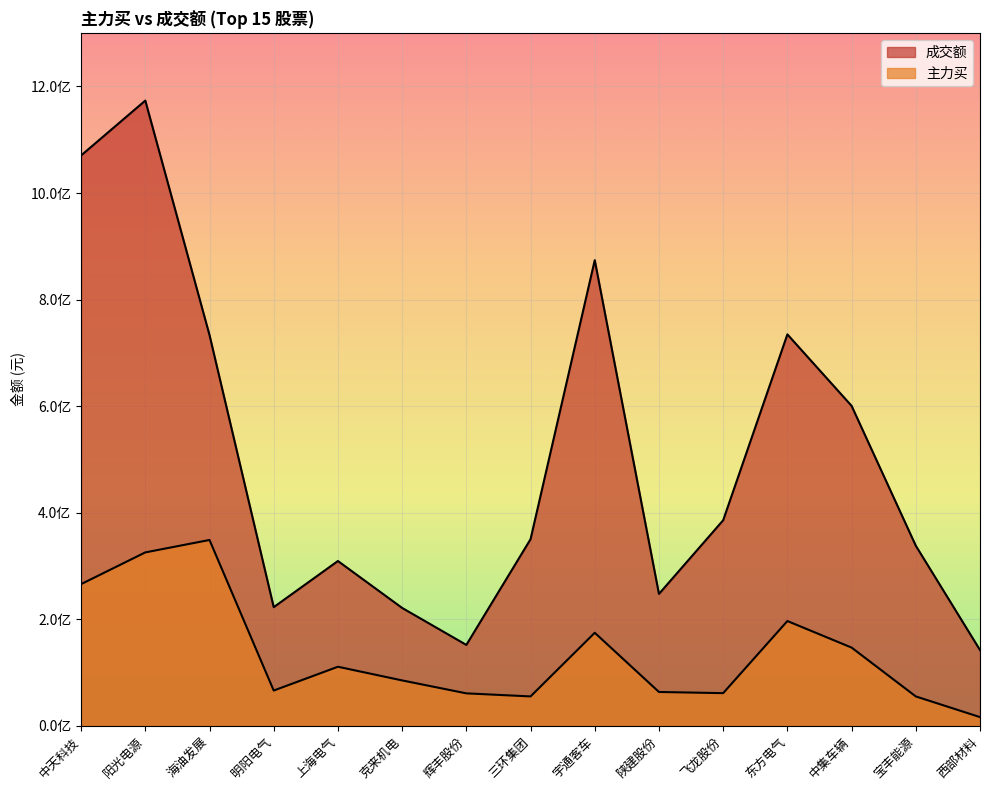

What is the label of the 13th point from the left?

中集车辆